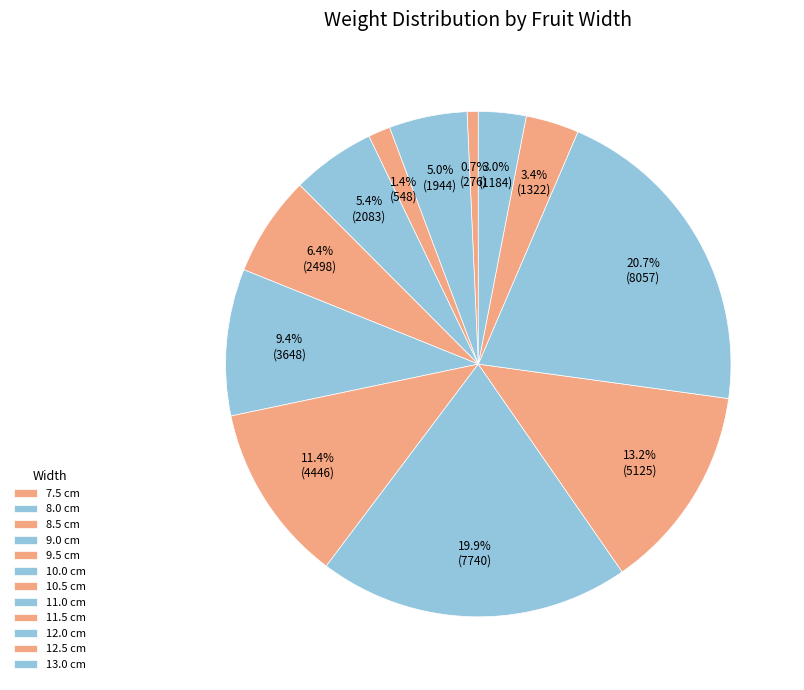

What percentage is the 13.0 cm slice, to the nearest percent?

3%